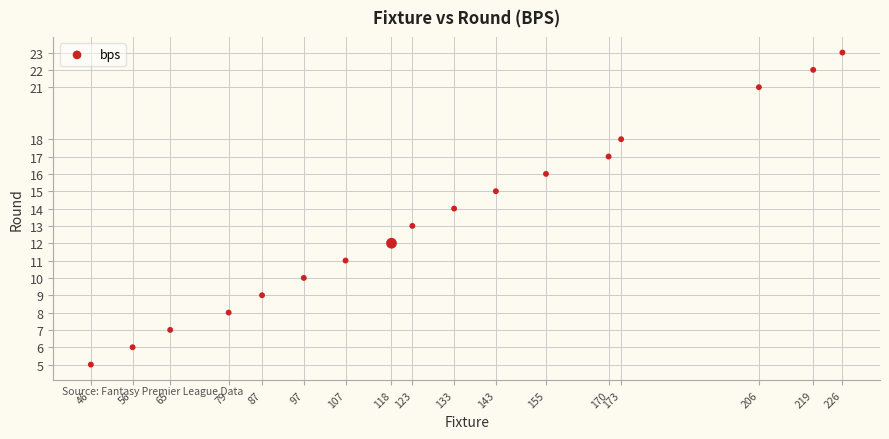

What is the range of X values (max minus min)?

180